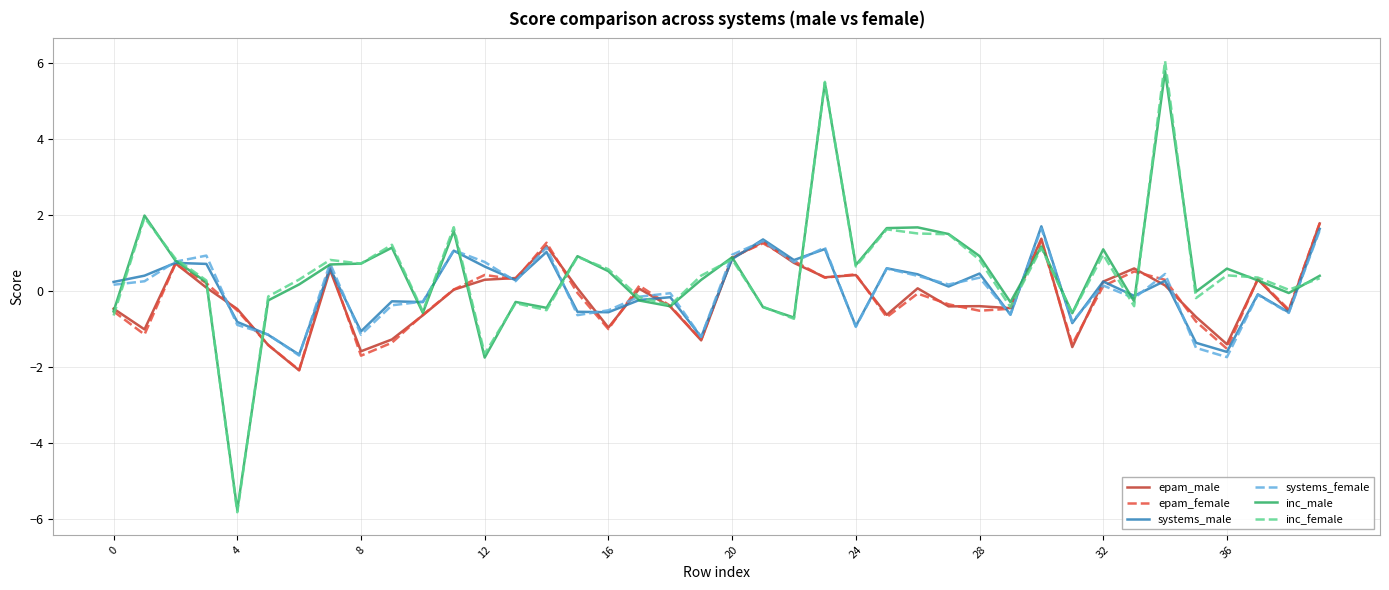

What is the sum of all epam_male values?

-6.2